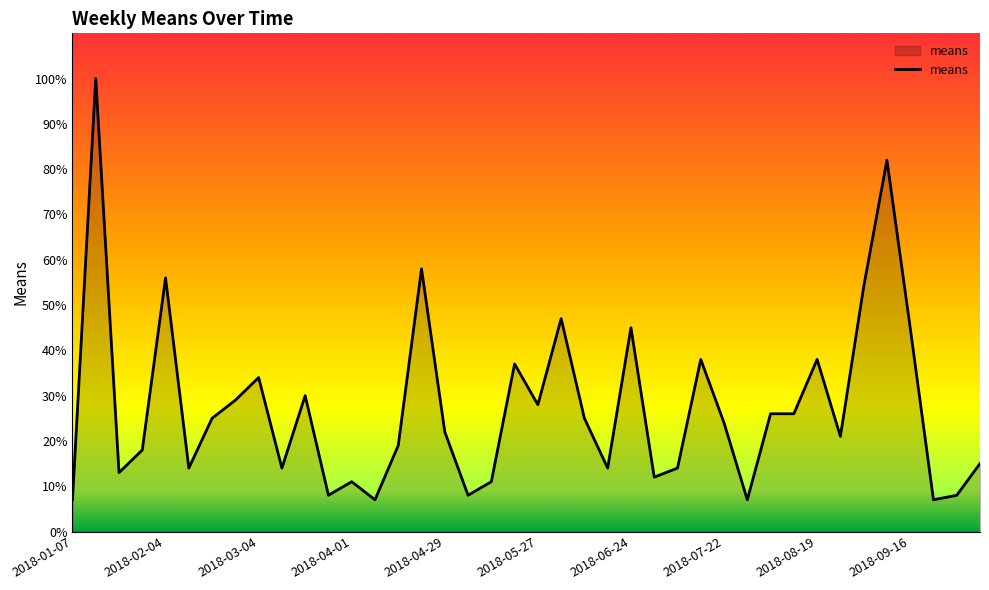

What is the sum of all values?

1097.0